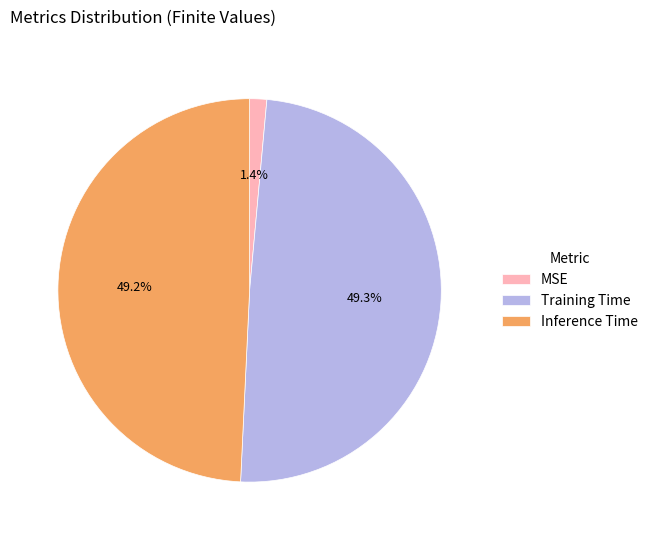

What percentage is NOT represented by Inference Time?

50.8%